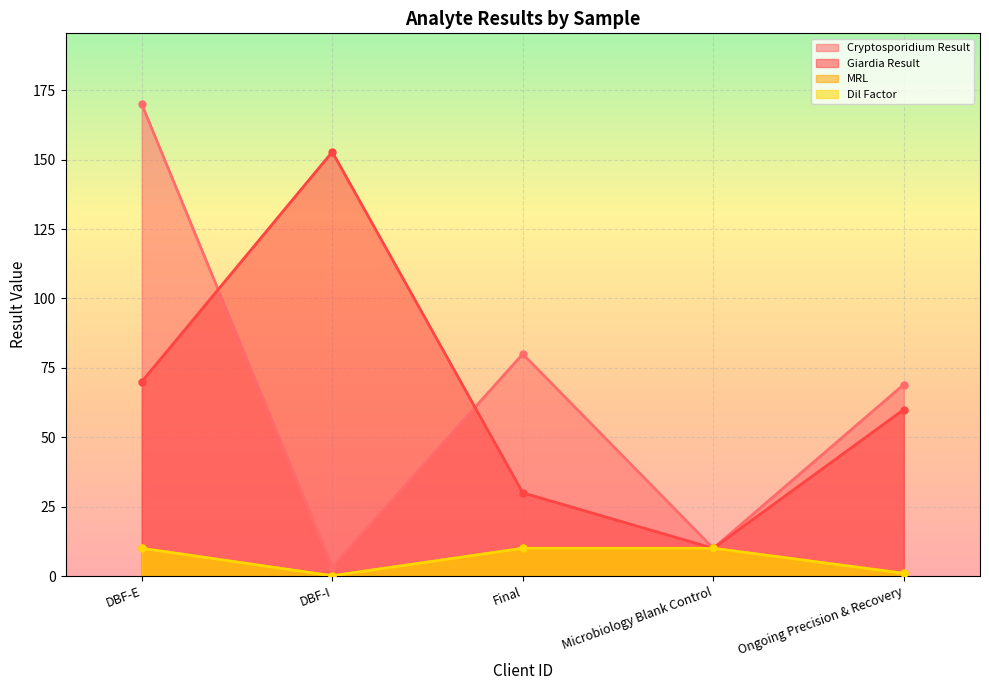

At which category is the sum across all series the highest?

DBF-E